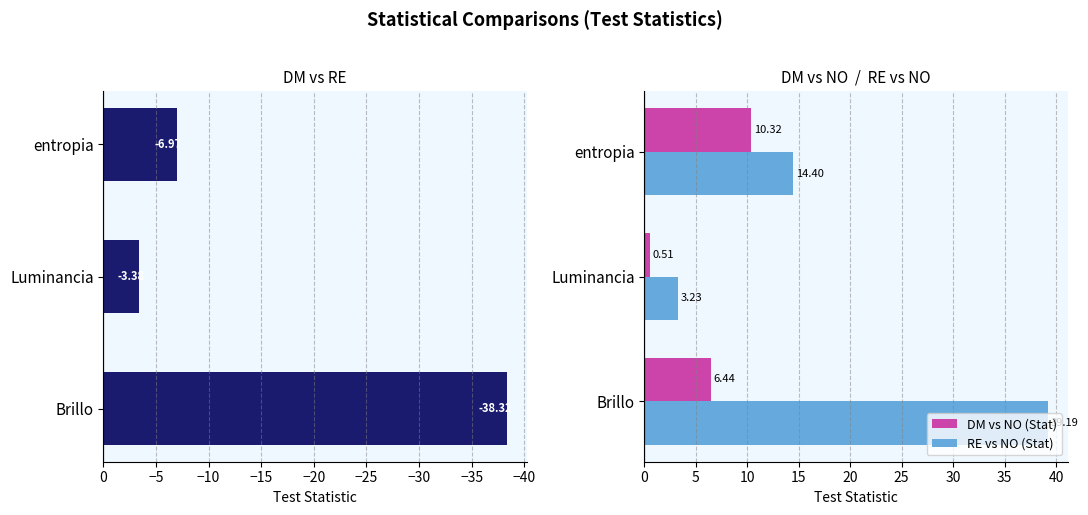

Does the chart contain any negative values?

Yes